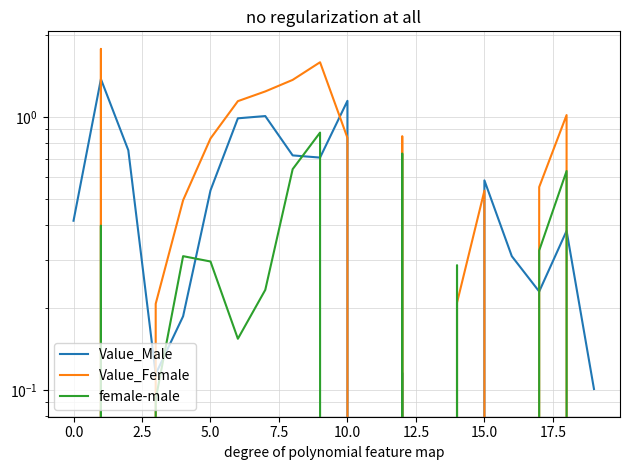

Reading left to right, transcribe all the data shown in this chart.

Value_Male: 0.4	1.4	0.8	0.1	0.2	0.5	1.0	1.0	0.7	0.7	1.1	-0.5	0.1	-0.4	-0.1	0.6	0.3	0.2	0.4	0.1
Value_Female: -0.4	1.8	-0.0	0.2	0.5	0.8	1.1	1.2	1.4	1.6	0.8	-0.7	0.8	-0.4	0.2	0.5	-0.0	0.6	1.0	-0.1
female-male: -0.8	0.4	-0.8	0.1	0.3	0.3	0.2	0.2	0.6	0.9	-0.3	-0.2	0.7	-0.0	0.3	-0.0	-0.3	0.3	0.6	-0.2